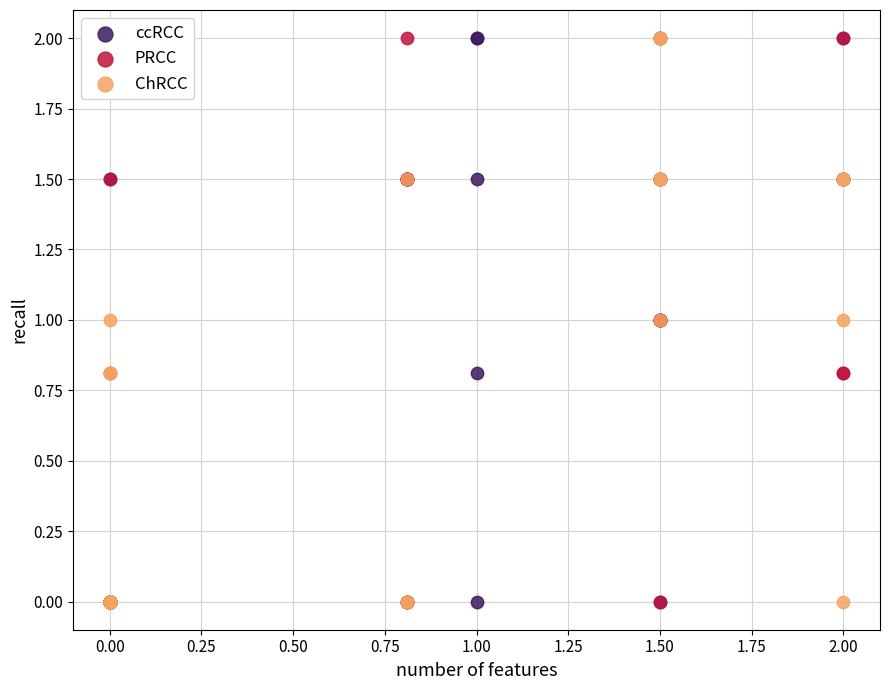

What are all the series names shown in the legend?

ccRCC, PRCC, ChRCC